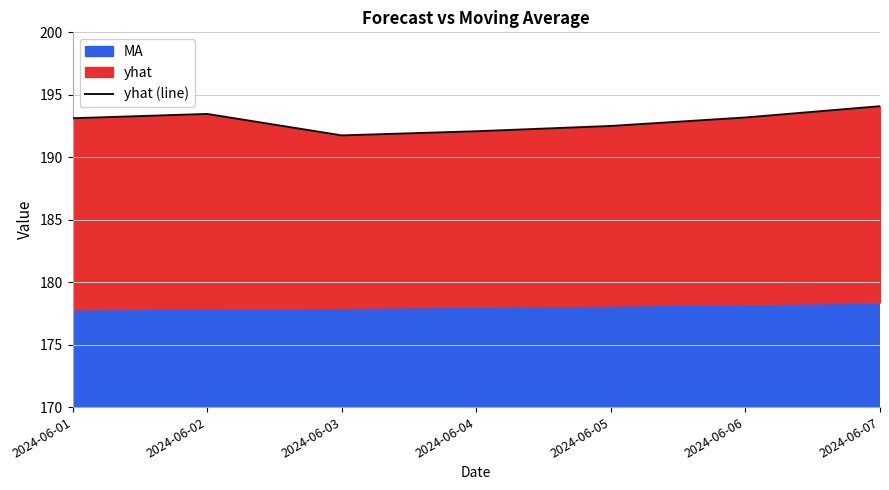

What is the sum of all values?

1350.2